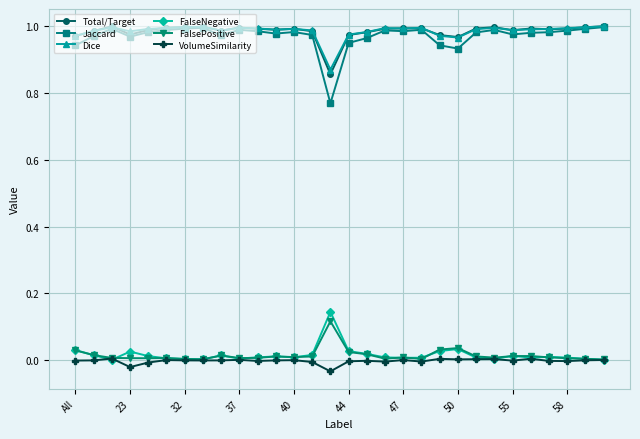

True or false: FalsePositive and Total/Target cross at least once.

False